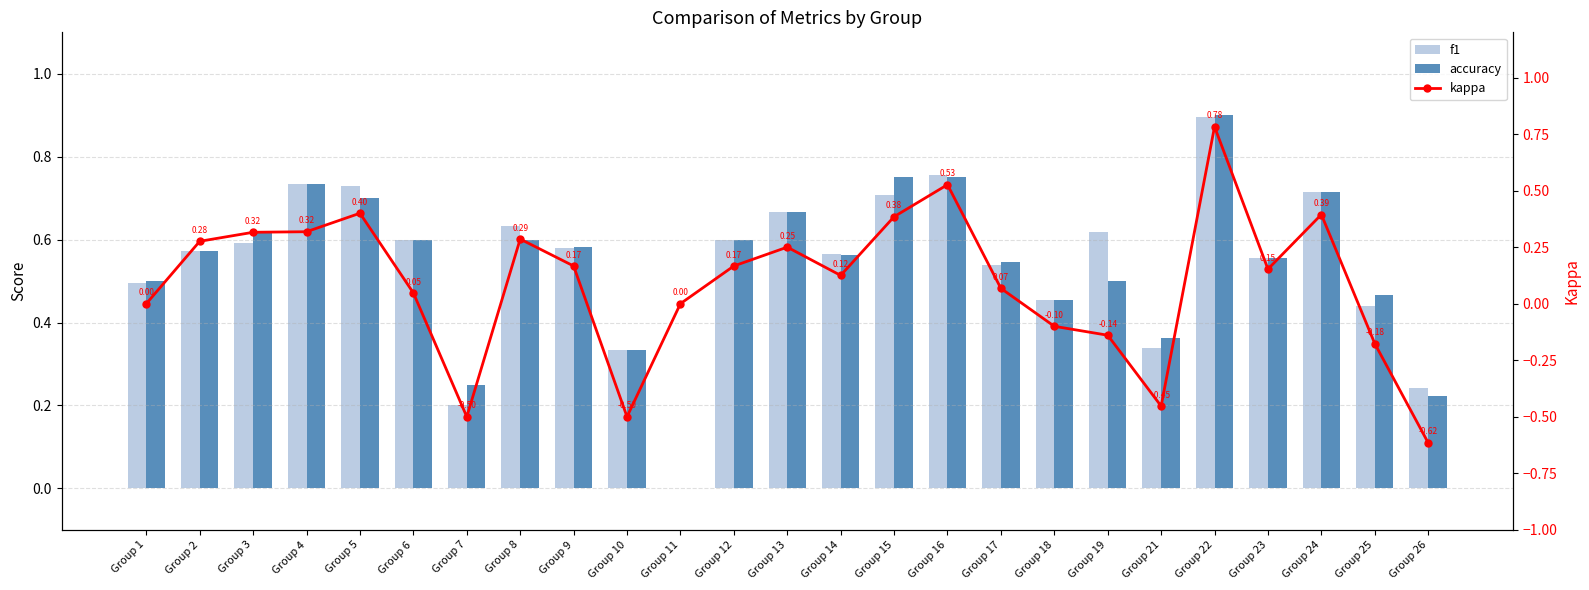

What is the difference between the maximum and minimum values in the accuracy series?

0.9